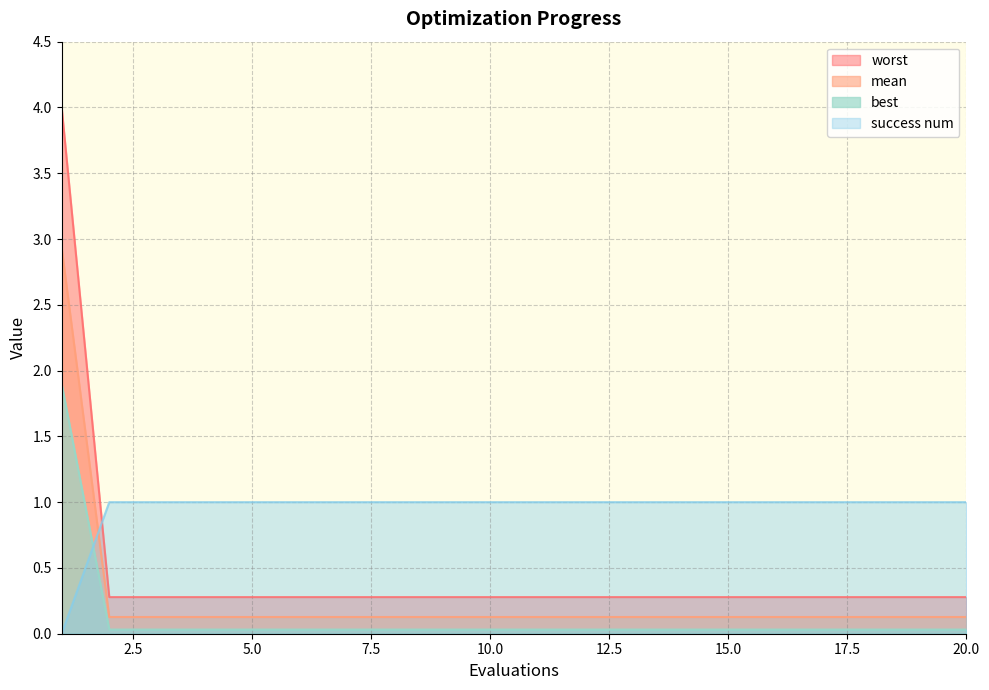

Rank the series by their maximum value, from highest to lowest.

worst, mean, best, success num